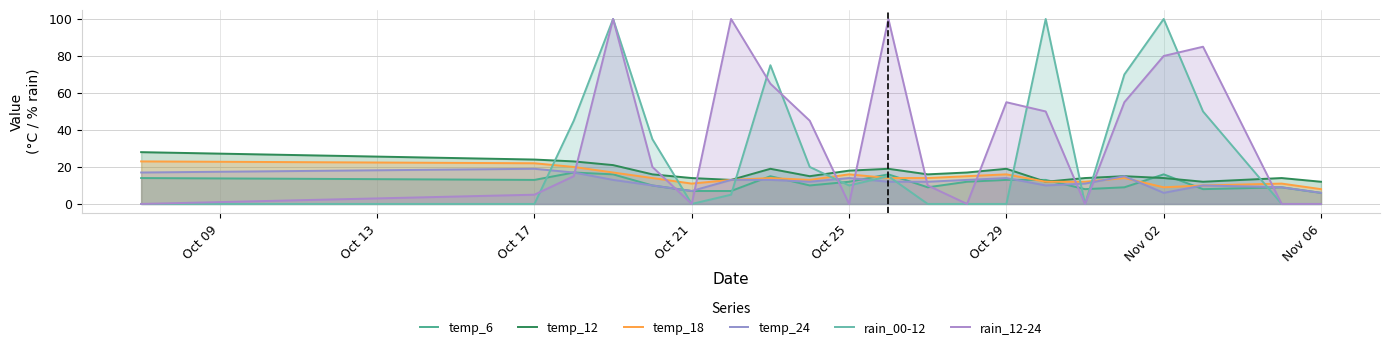

True or false: temp_24 and temp_18 cross at least once.

True